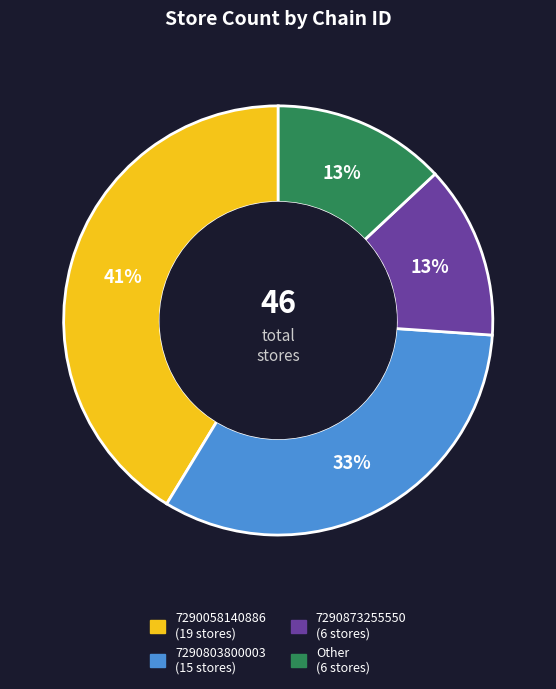

Is it true that 7290803800003 is 33% of the pie?

True